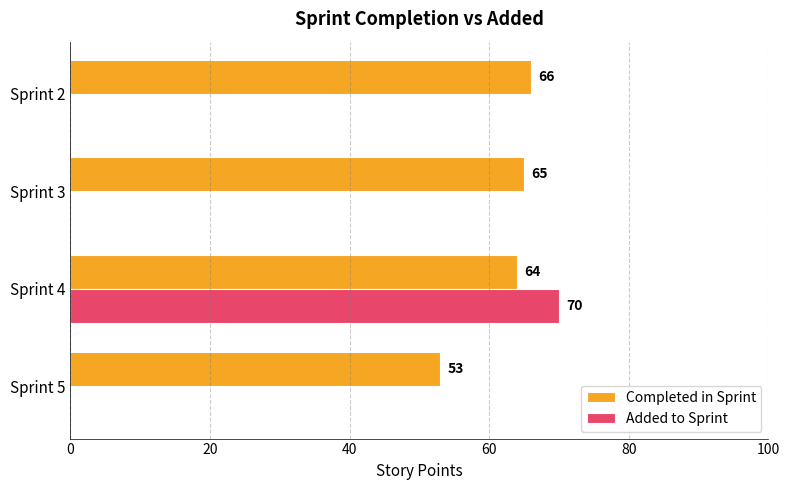

How many values in Added to Sprint are above zero?

1